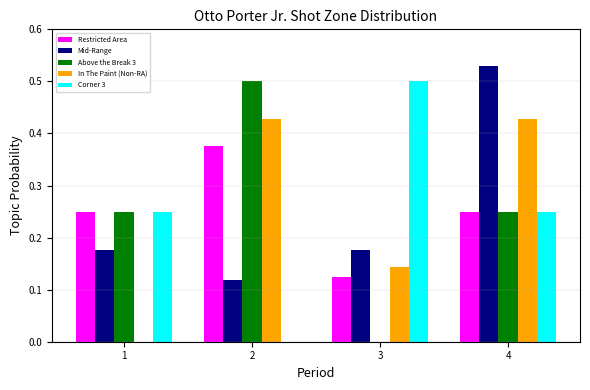

Which label corresponds to the largest value in the chart?

4